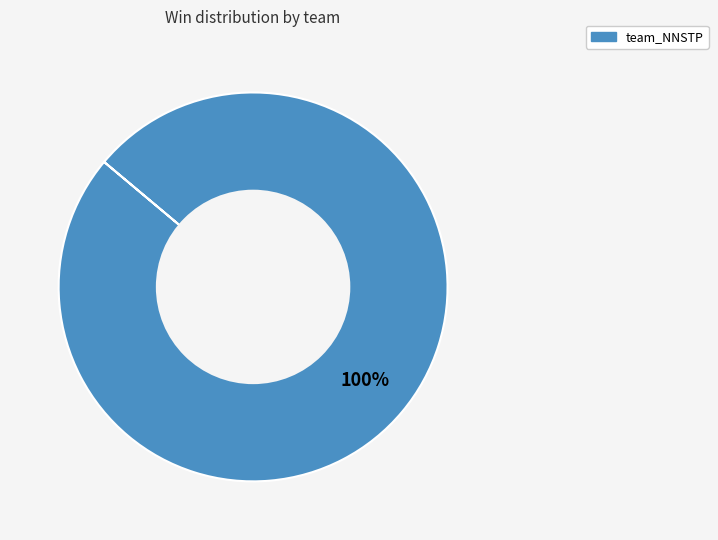

Is there any slice that represents more than half of the pie?

Yes